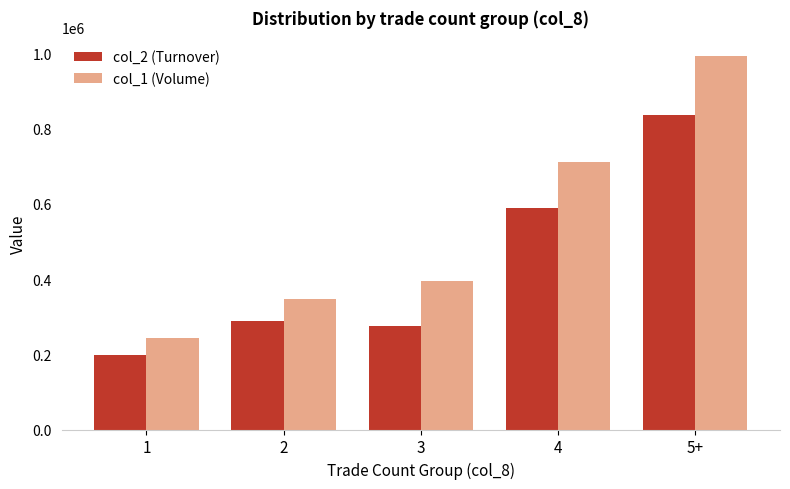

Which series has the largest range (max minus min)?

col_1 (Volume)